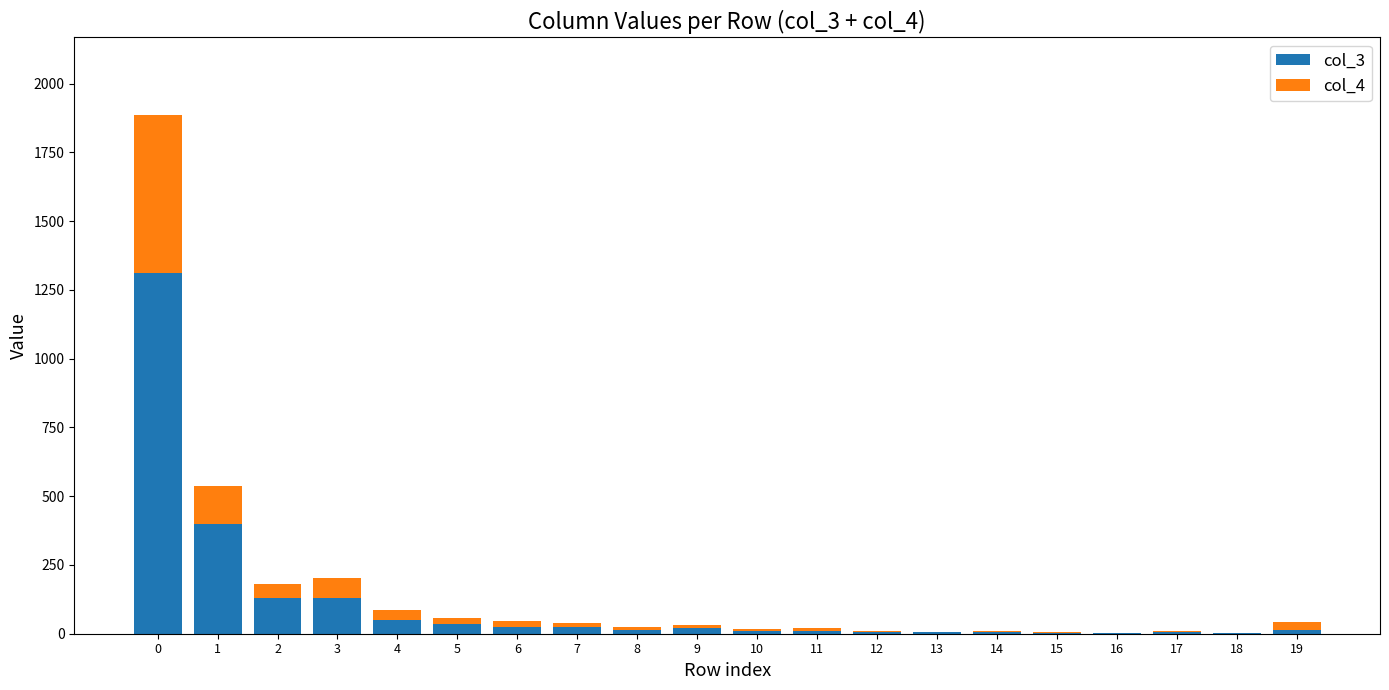

The col_3 series shows 1310 at 0. True or false?

True